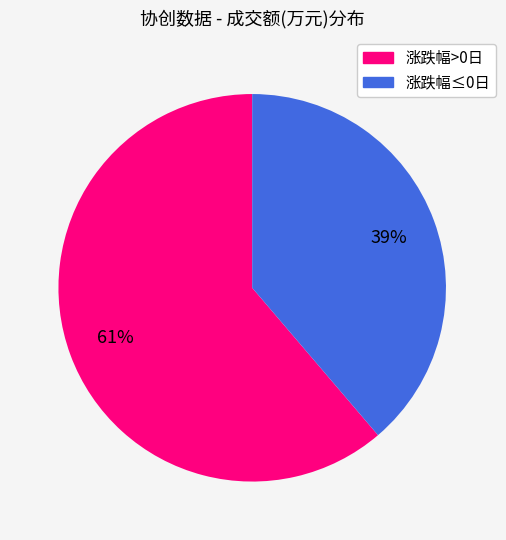

To the nearest percent, what is the difference between the largest and smallest slice percentages?

22%